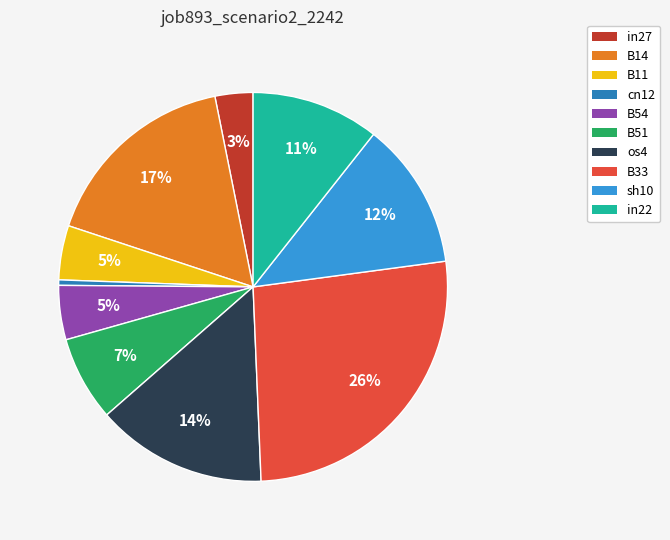

The B11 slice represents 5% of the pie. True or false?

True